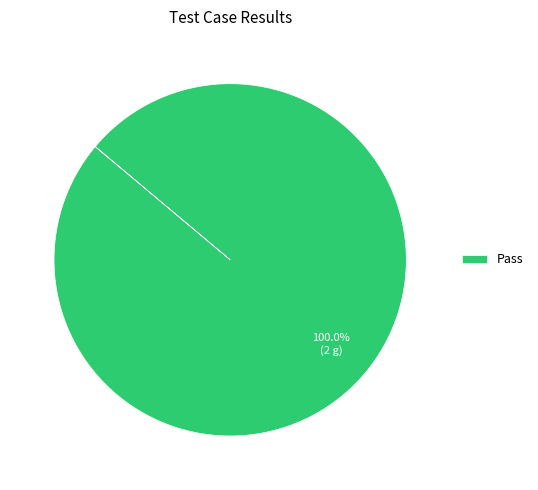

How many slices are in this pie chart?

1